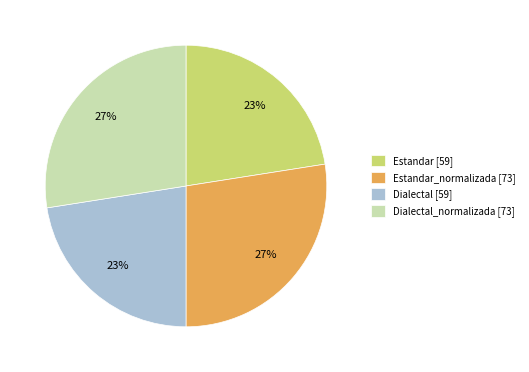

To the nearest percent, what percentage of the pie is Dialectal_normalizada [73]?

27%